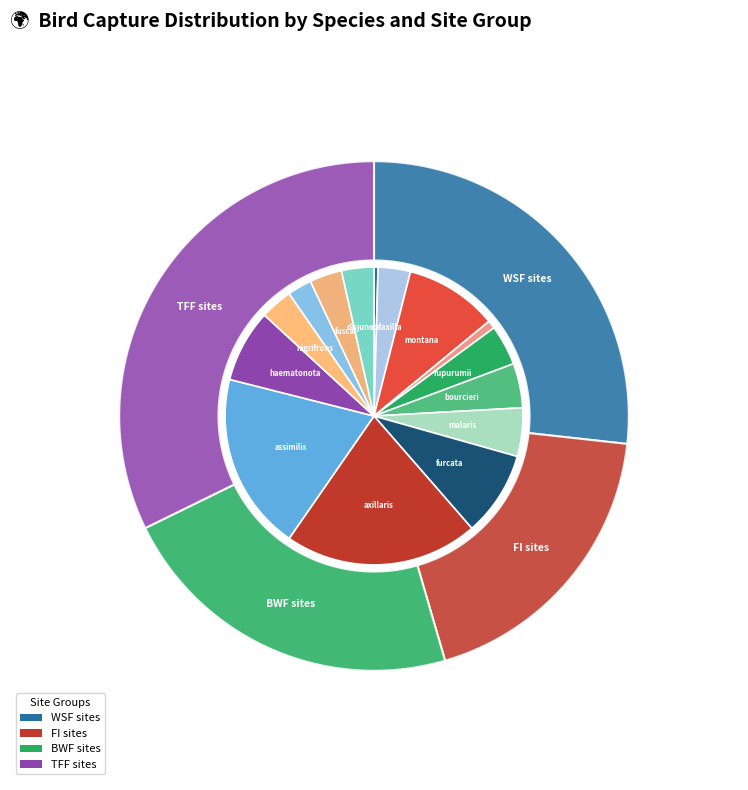

Is Phaethornis rupurumii the majority of the pie?

No